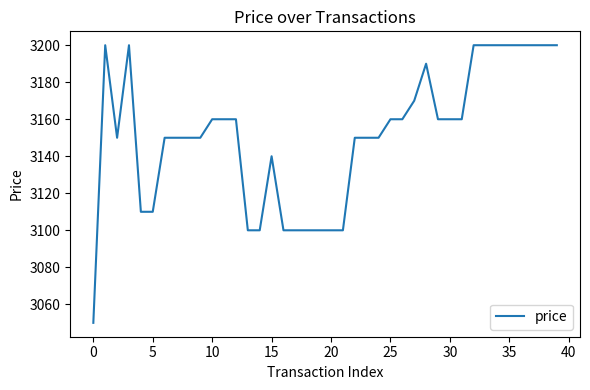

What is the difference between the maximum and minimum values?

150